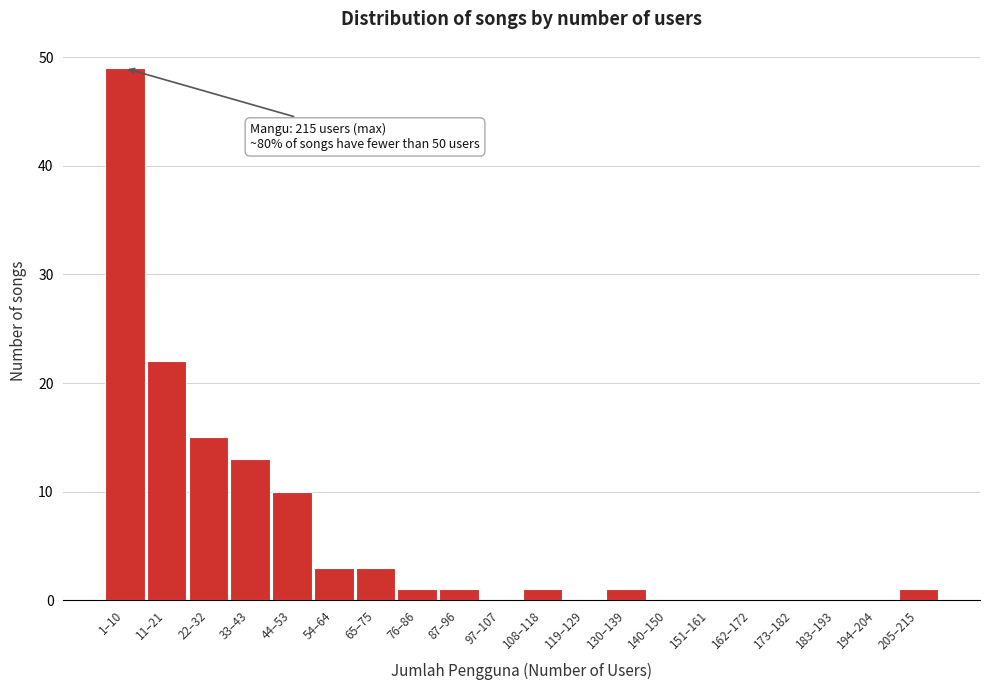

Reading right to left, extract all data points from this chart.

205–215=1	194–204=0	183–193=0	173–182=0	162–172=0	151–161=0	140–150=0	130–139=1	119–129=0	108–118=1	97–107=0	87–96=1	76–86=1	65–75=3	54–64=3	44–53=10	33–43=13	22–32=15	11–21=22	1–10=49